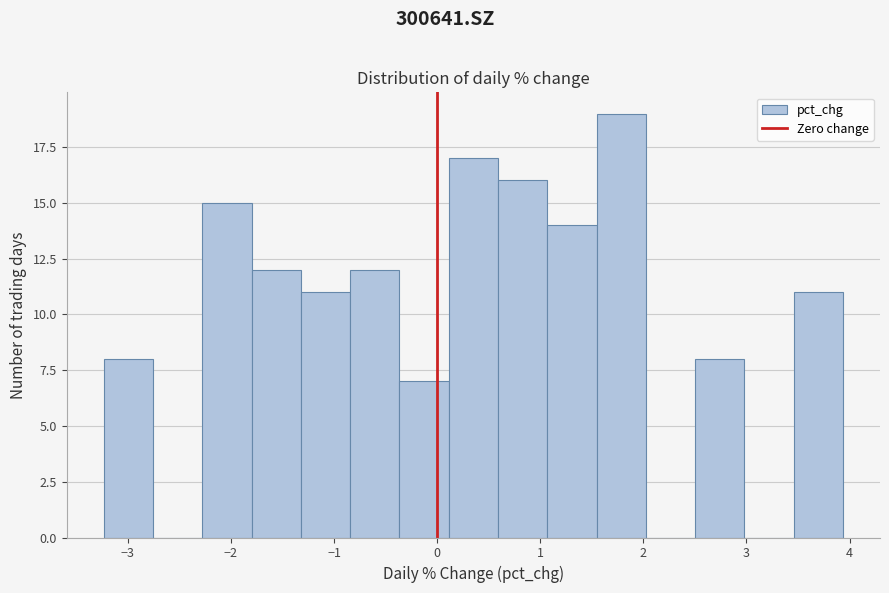

Reading left to right, transcribe this chart: for each bar, give the range it covers on the x-axis and its height. Neither the bar edges nor the heights are printed on the chart, so give them approximately, as read against the axes.

-3.2 to -2.8: 8
-2.8 to -2.3: 0
-2.3 to -1.8: 15
-1.8 to -1.3: 12
-1.3 to -0.8: 11
-0.8 to -0.4: 12
-0.4 to 0.1: 7
0.1 to 0.6: 17
0.6 to 1.1: 16
1.1 to 1.5: 14
1.5 to 2.0: 19
2.0 to 2.5: 0
2.5 to 3.0: 8
3.0 to 3.5: 0
3.5 to 3.9: 11